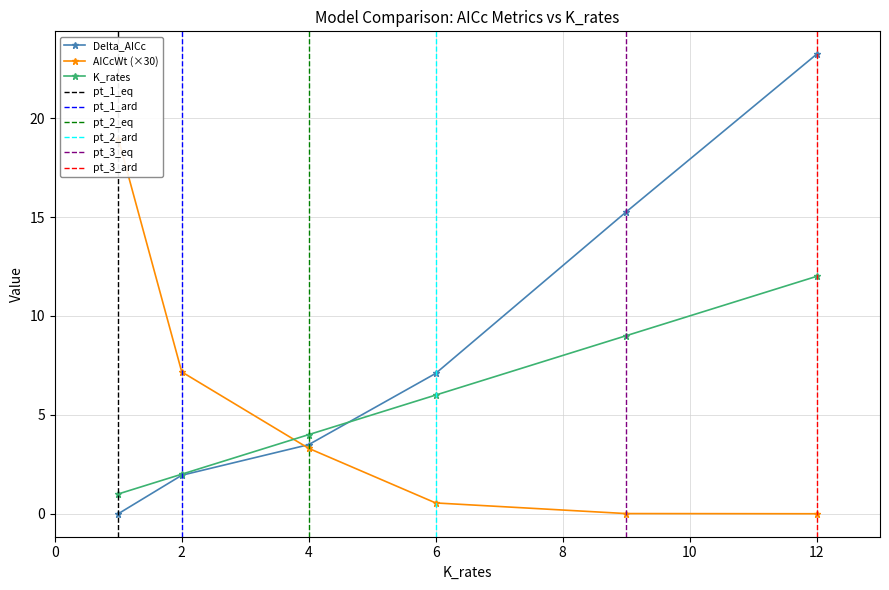

Which series has the largest total across all categories?

Delta_AICc